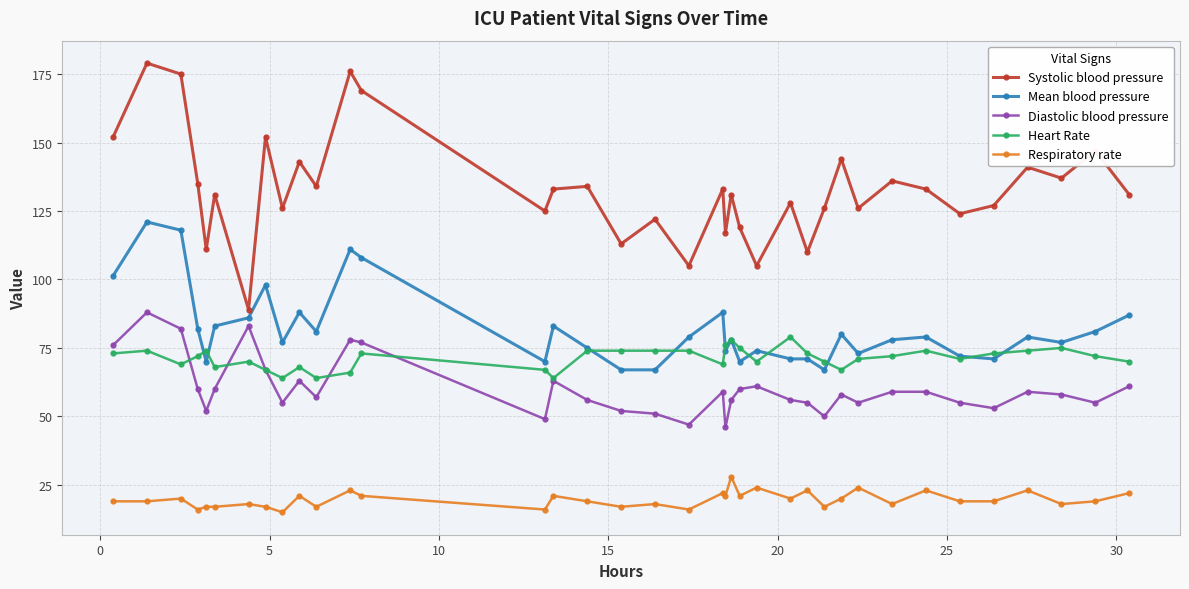

How many data points does each series have?

37